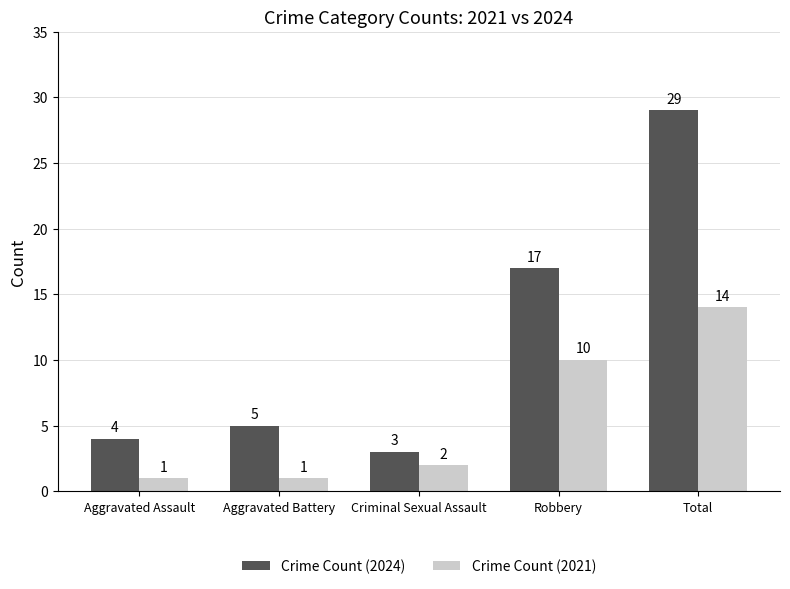

What is the average value of the Crime Count (2024) series?

12